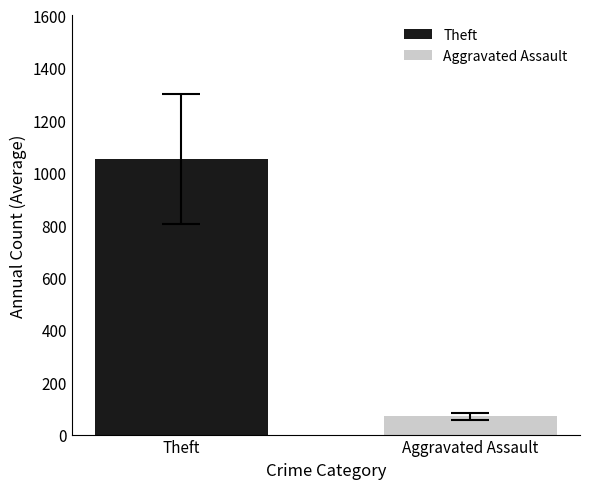

Which series has the widest spread of values?

Theft